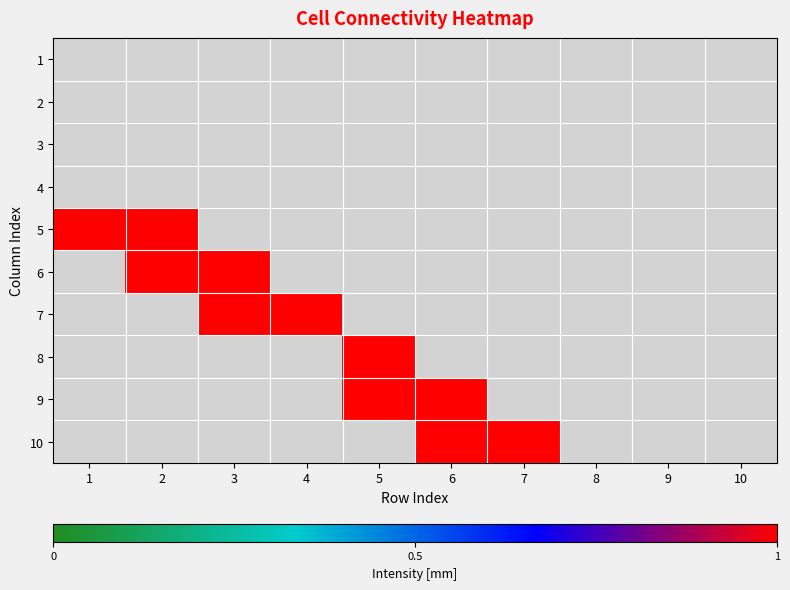

Which has a higher value, 5 or 7?

5